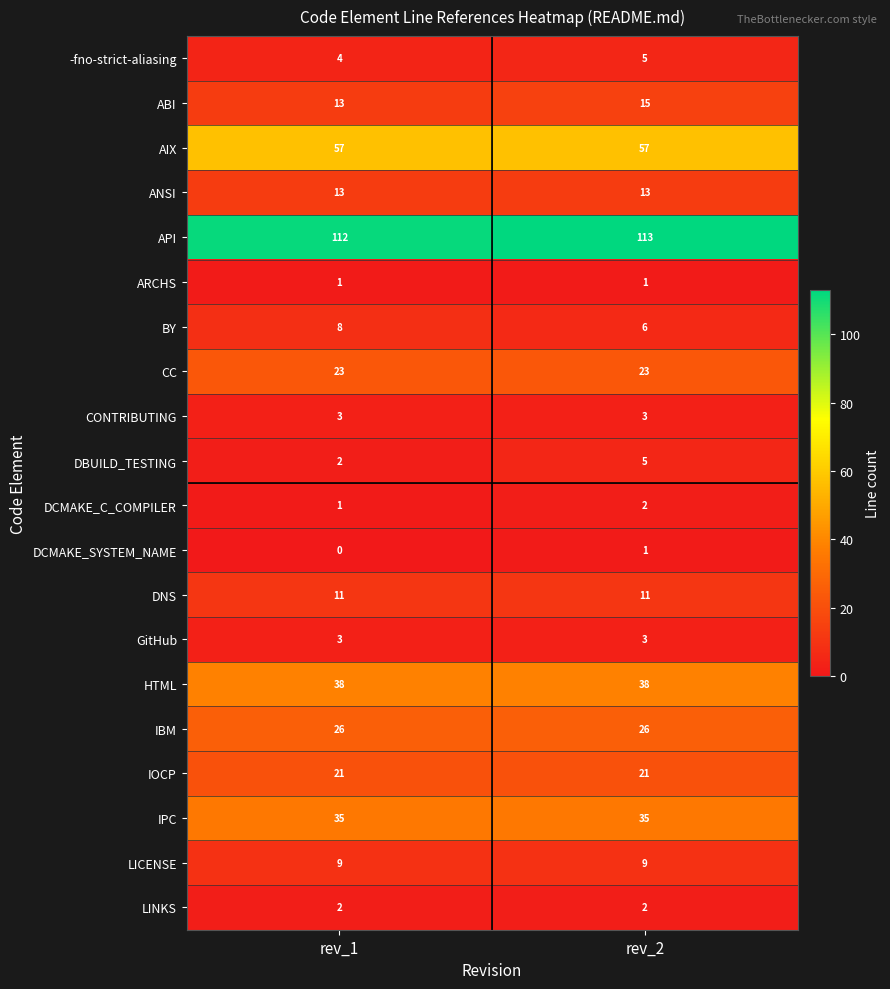

Which series changed the most between rev_1 and rev_2?

DBUILD_TESTING